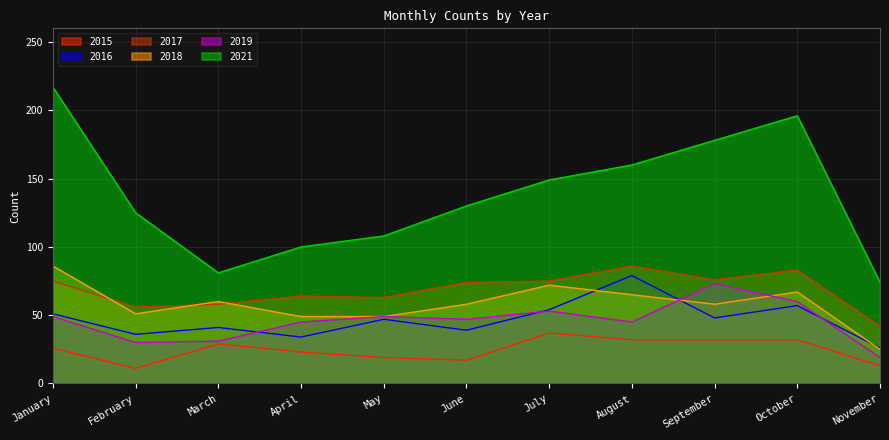

Where is 2016 nearest to the value 52?

January